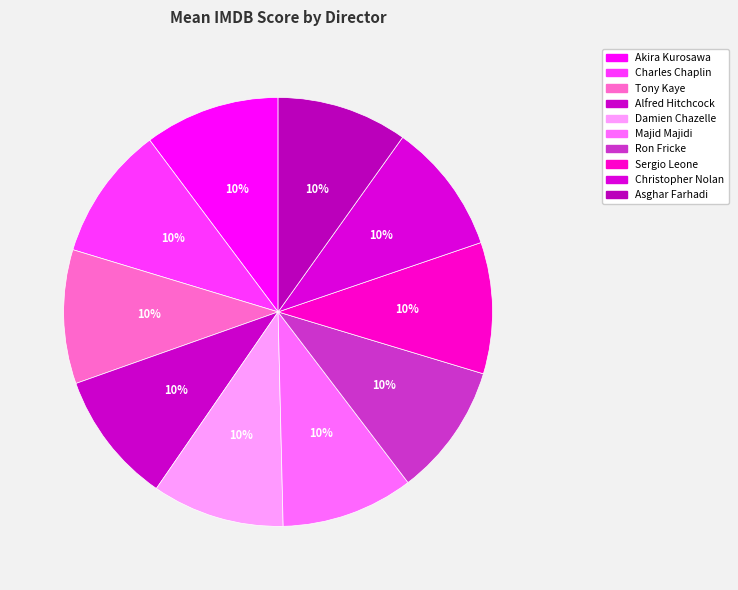

Count the number of slices in the pie.

10